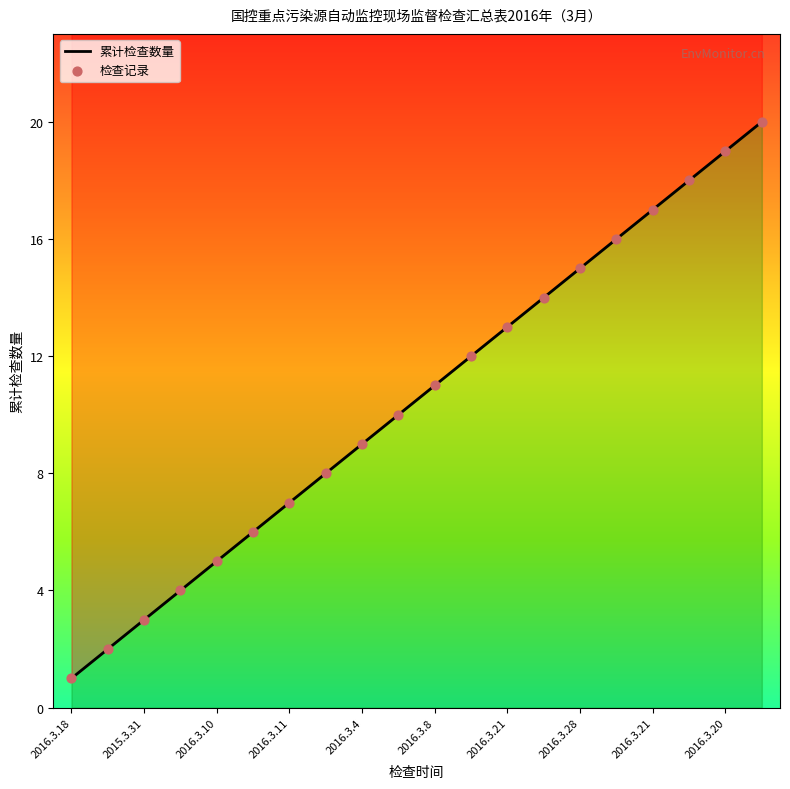

At which category is the sum across all series the highest?

19